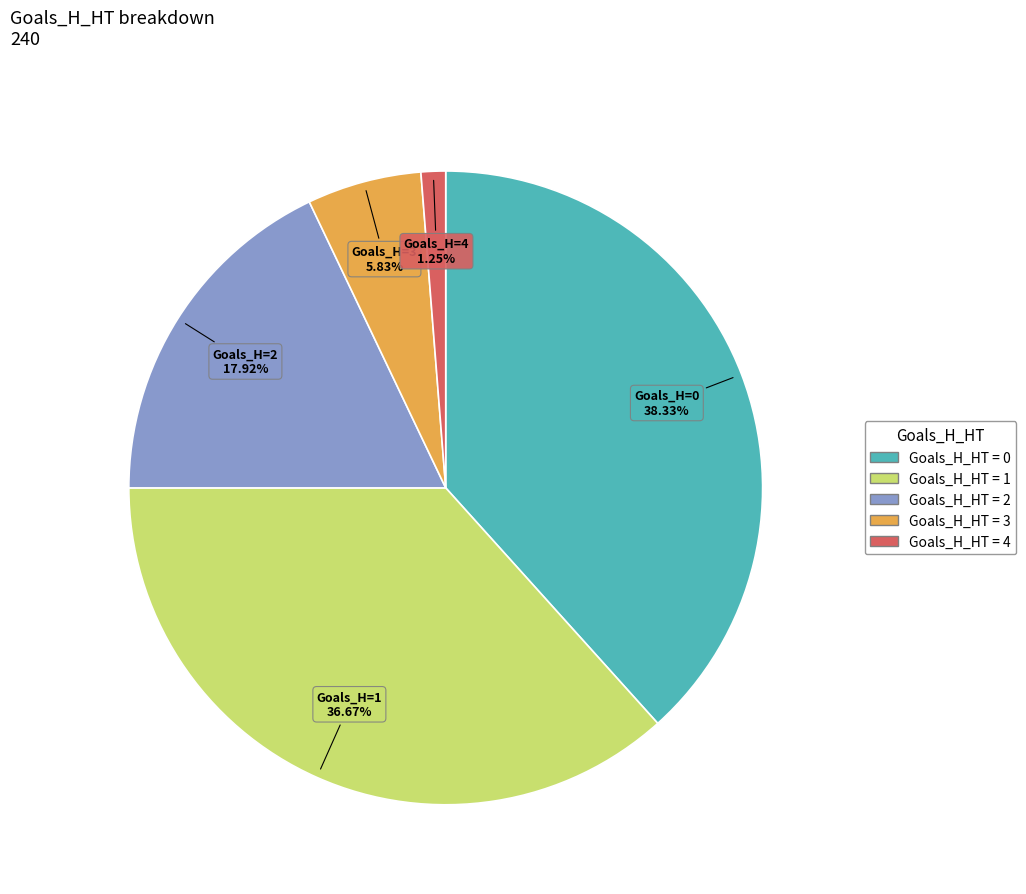

Is there any slice that represents more than half of the pie?

No